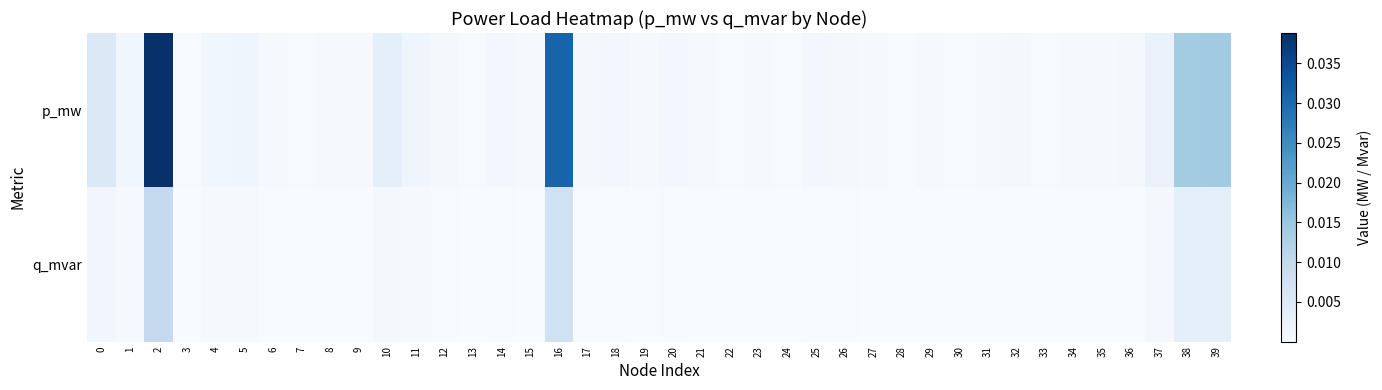

Rank the series at 16 from highest to lowest value.

p_mw, q_mvar